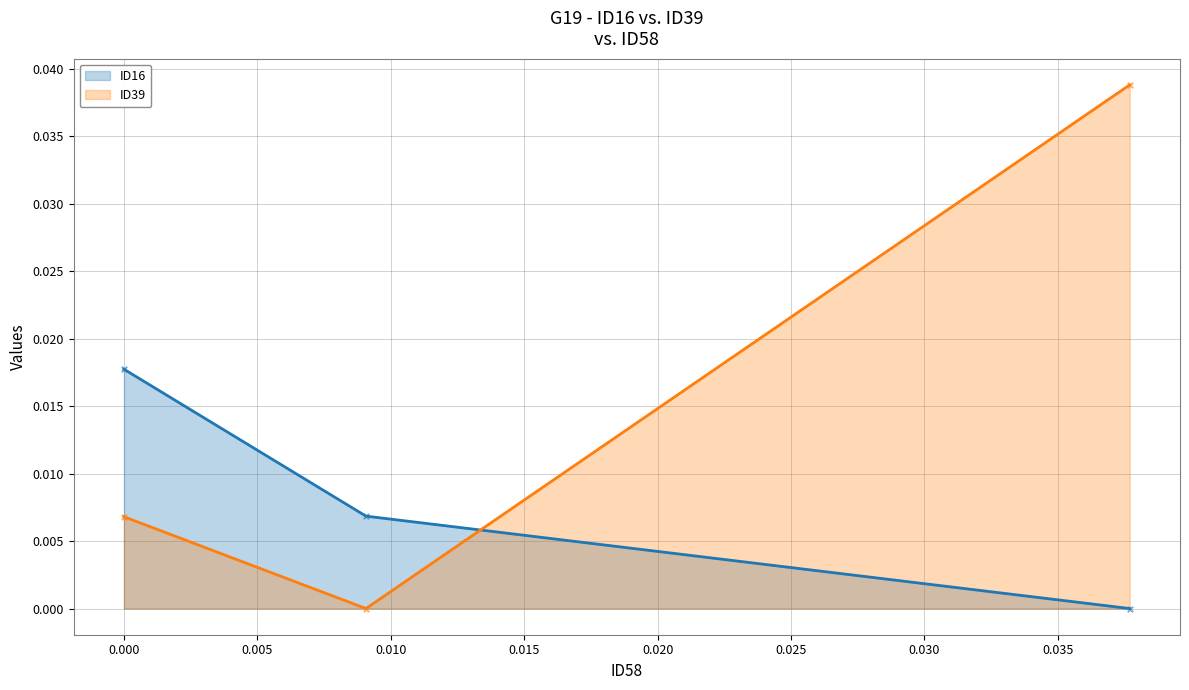

Which series reaches the minimum Y coordinate?

ID16